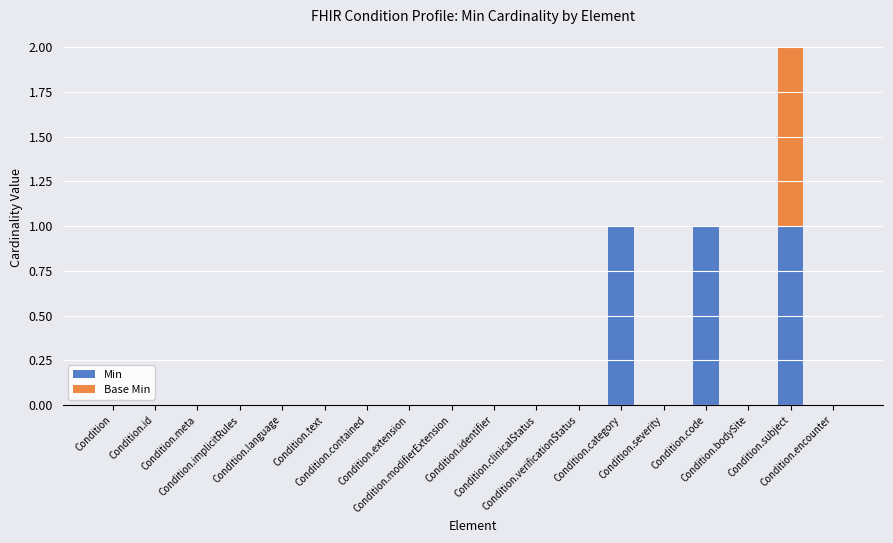

What is the sum of all Min values?

3